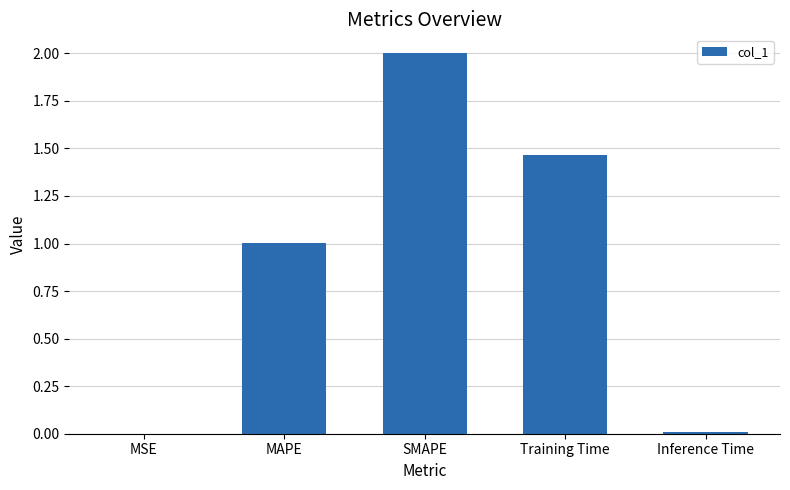

What is the sum of the values at SMAPE and MAPE?

3.0